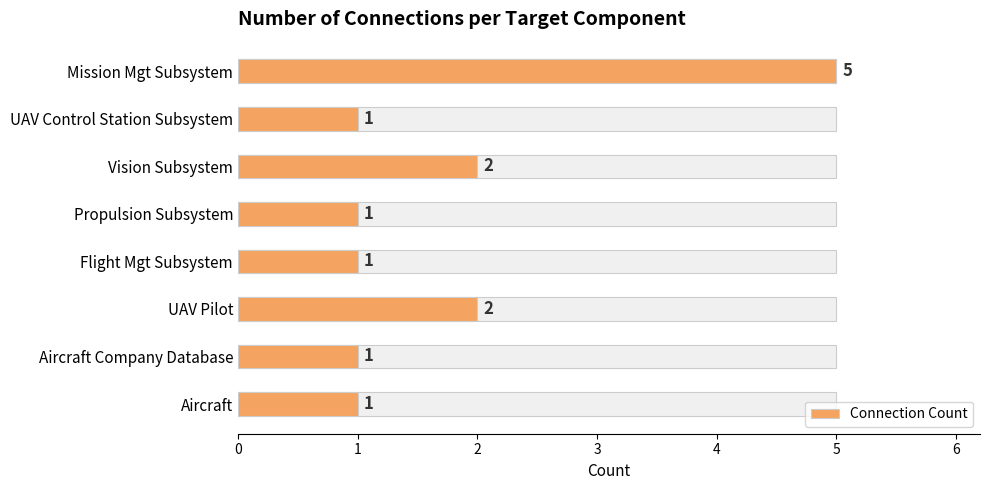

Is it true that the value at Propulsion Subsystem is 1?

True